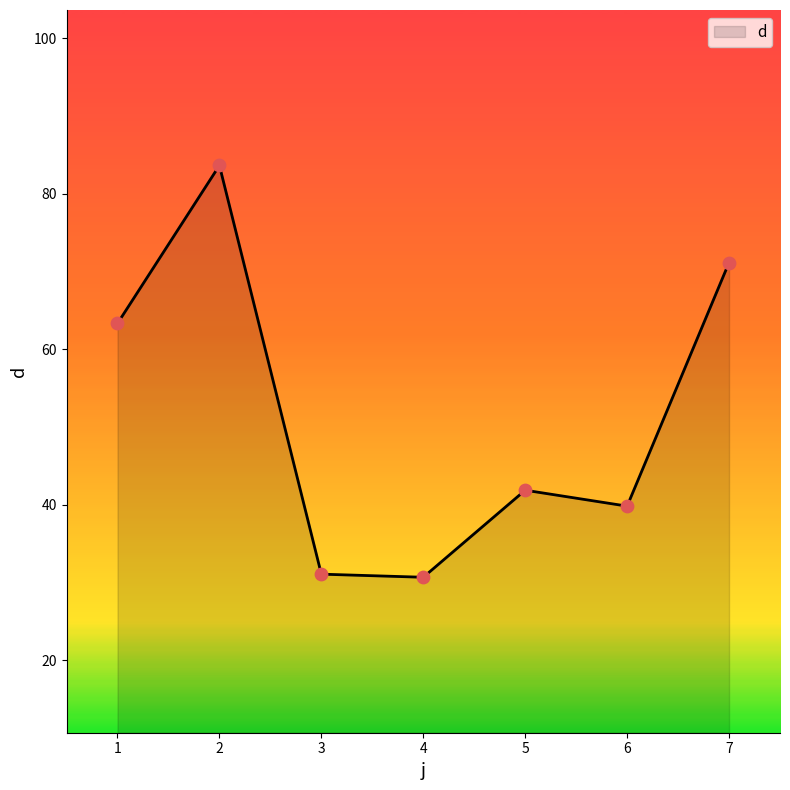

Between 1 and 3, which is larger?

1